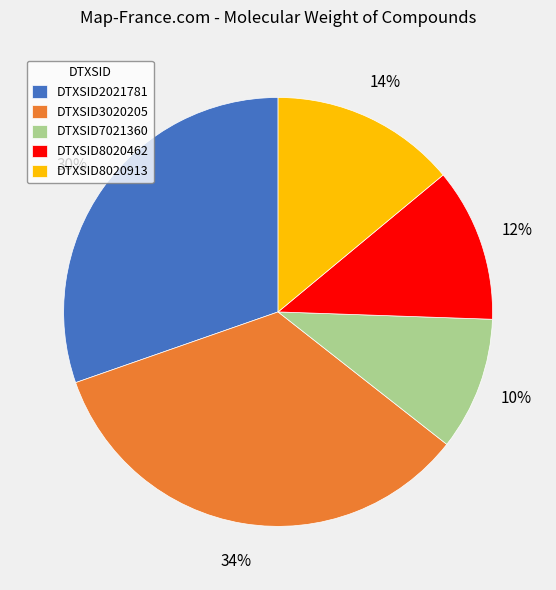

What is the largest slice in the pie chart?

DTXSID3020205